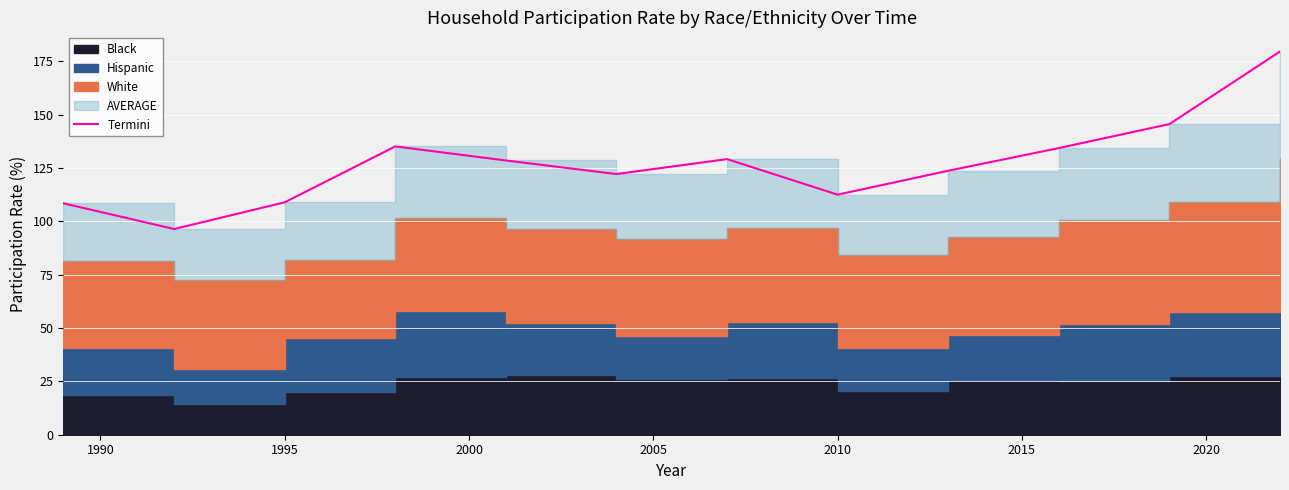

What is the difference between the second highest and second lowest values?

37.1